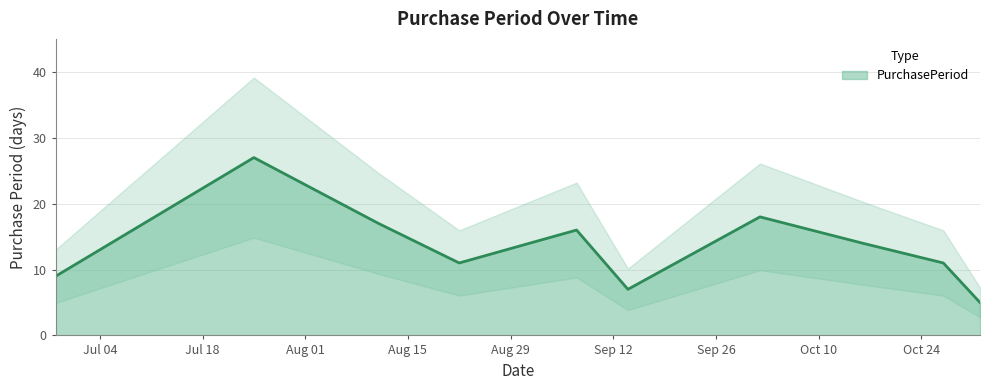

List the labels in order of value, largest first.

2017-07-25, 2017-10-02, 2017-08-11, 2017-09-07, 2017-10-16, 2017-08-22, 2017-10-27, 2017-06-28, 2017-09-14, 2017-11-01